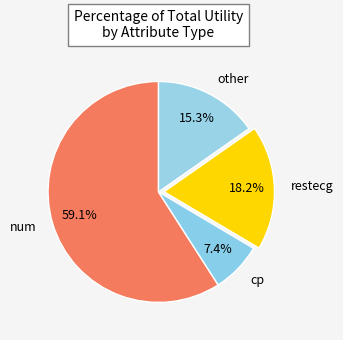

Between num and other, which is larger?

num